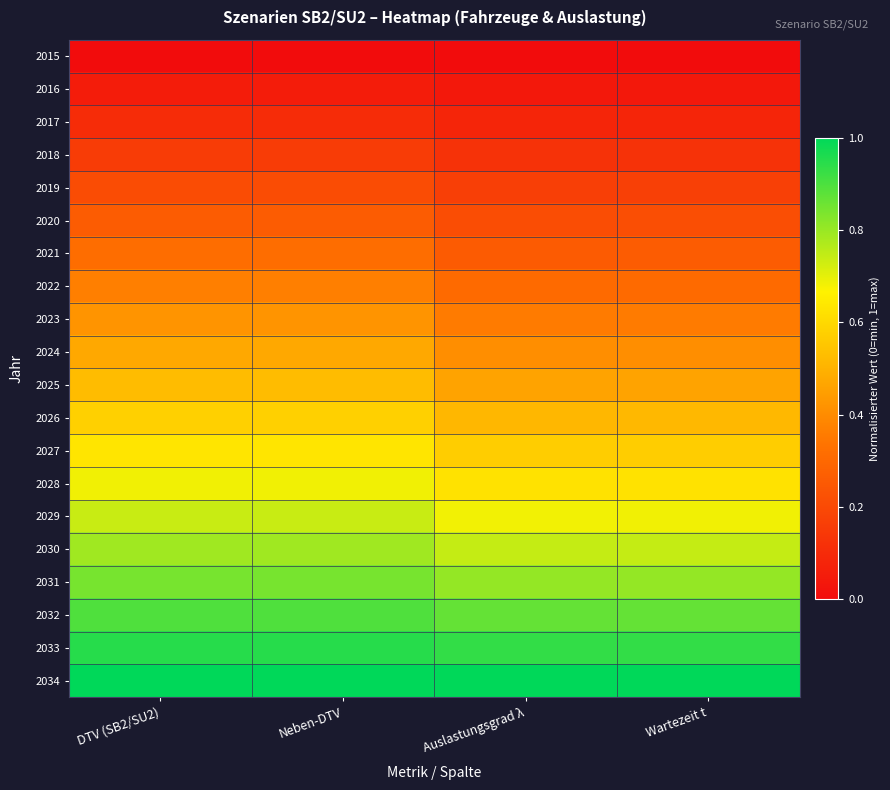

Which series has the largest total across all categories?

2034